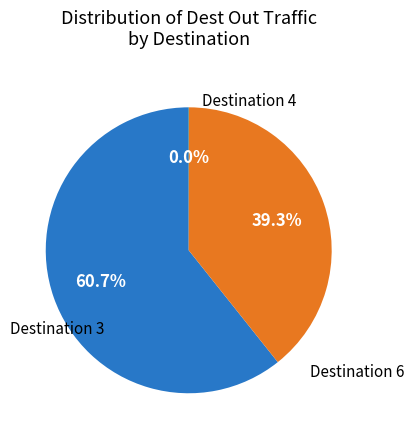

Is there any slice that represents more than half of the pie?

Yes